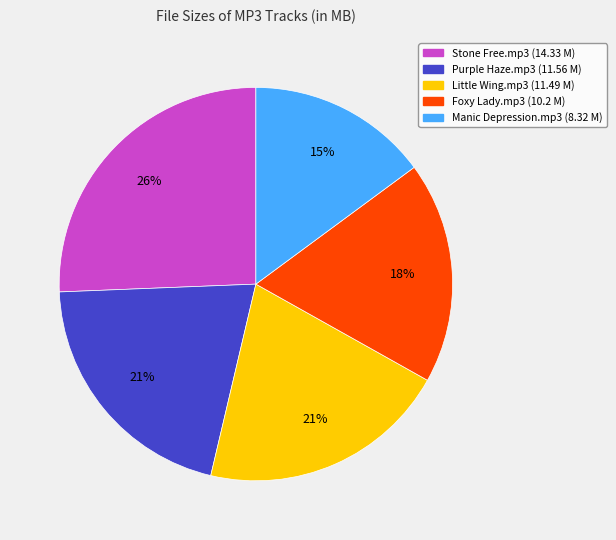

Does any single category account for the majority?

No